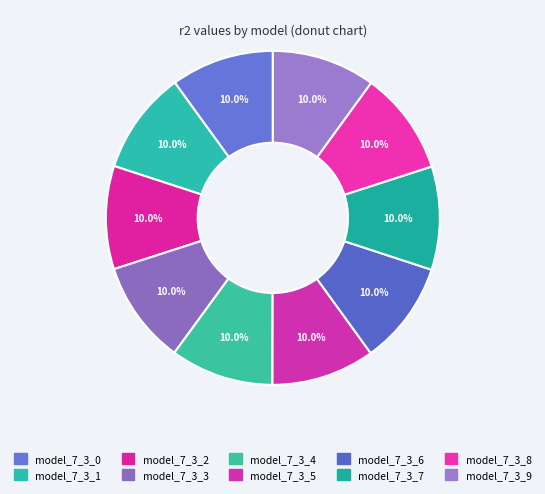

Count the number of slices in the pie.

10